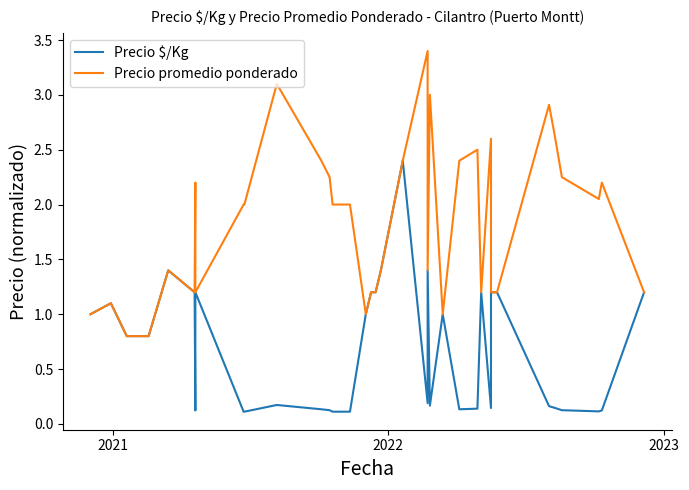

How many interior local valleys does the Precio promedio ponderado series have?

7